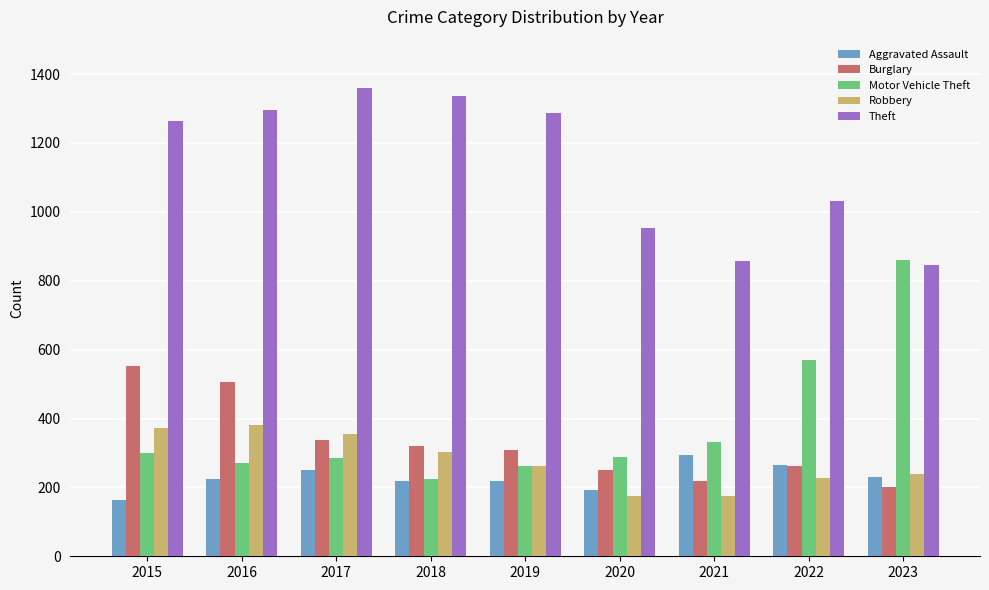

What is the average value of the Motor Vehicle Theft series?

377